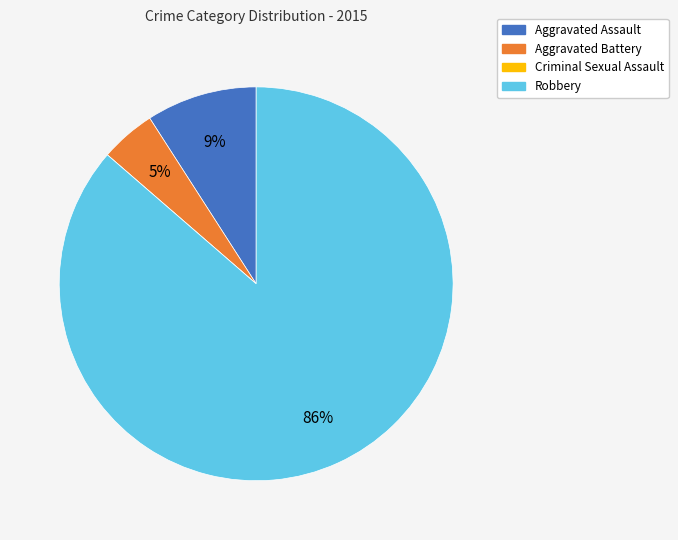

Between Aggravated Assault and Aggravated Battery, which is larger?

Aggravated Assault